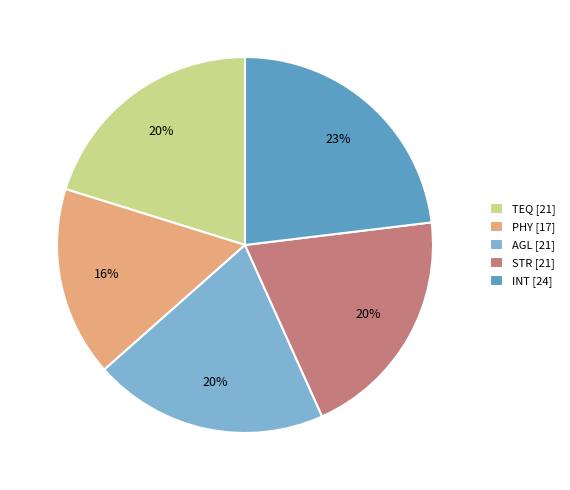

Combined, do INT [24] and STR [21] account for over 50%?

No